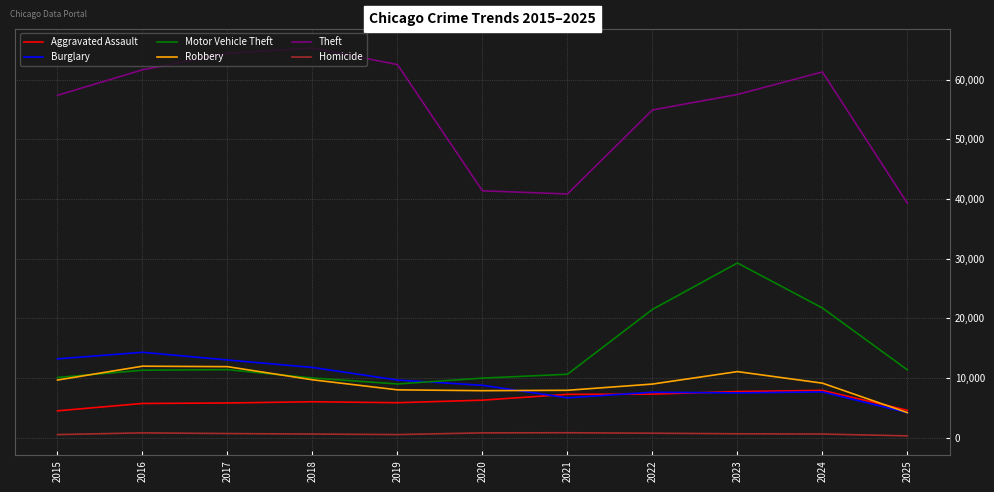

True or false: Homicide has more than 1 interior local peaks.

True